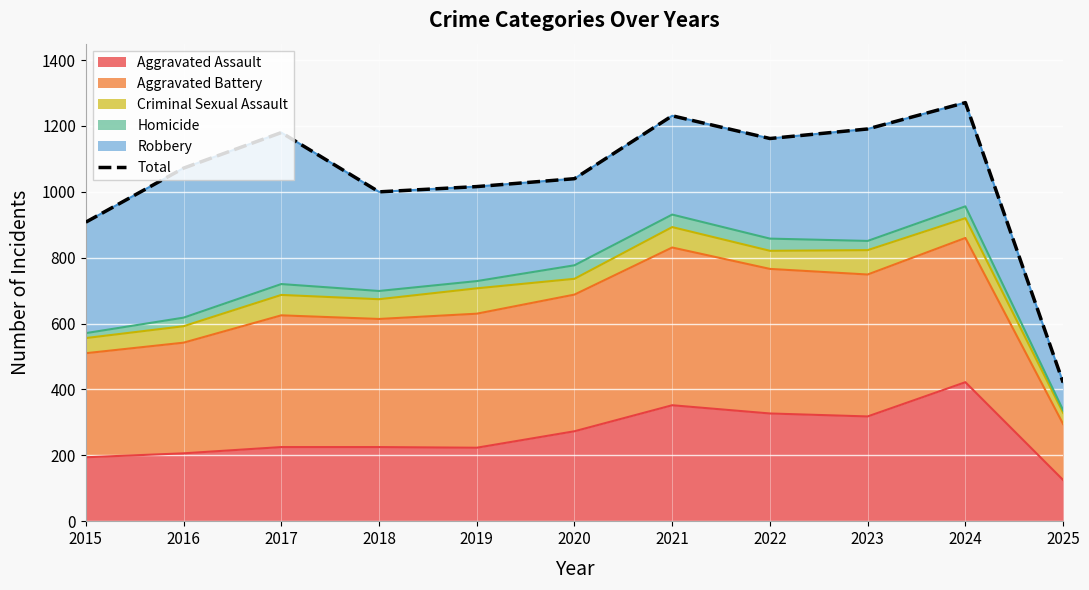

List the labels in order of value, smallest first.

2025, 2015, 2018, 2019, 2020, 2016, 2022, 2017, 2023, 2021, 2024